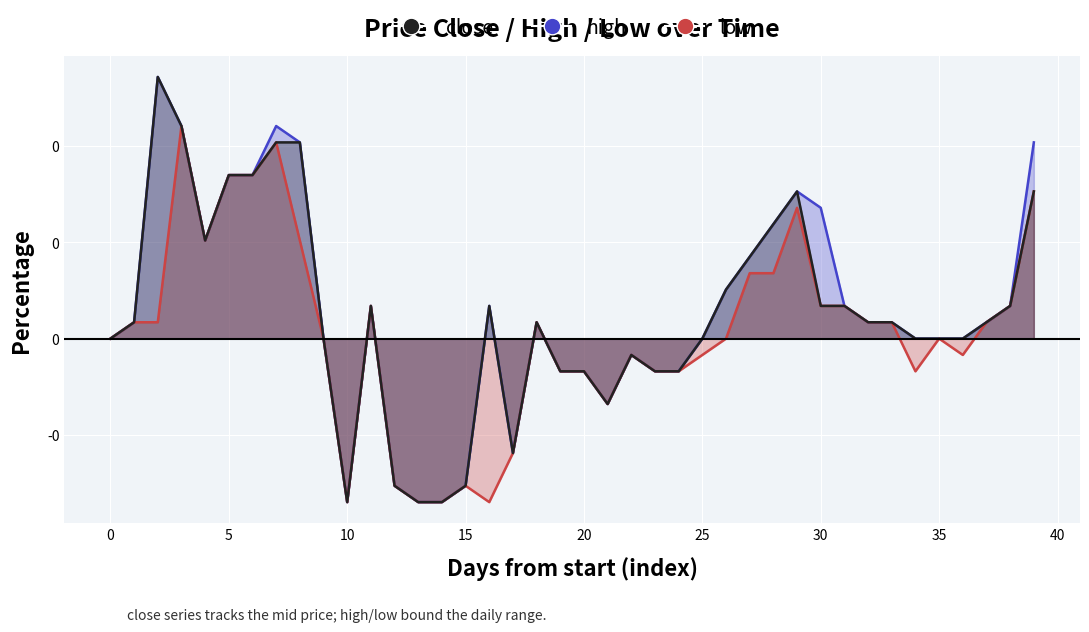

What is the sum of all close values?

1.0